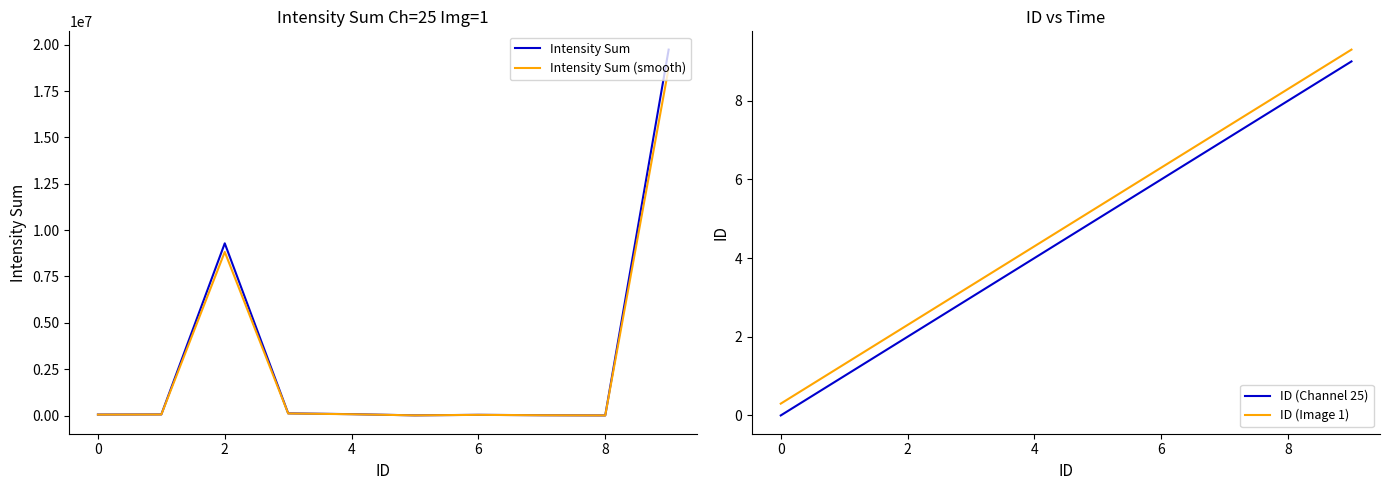

True or false: ID (Image 1) has a value of 8.6 at 6.

False